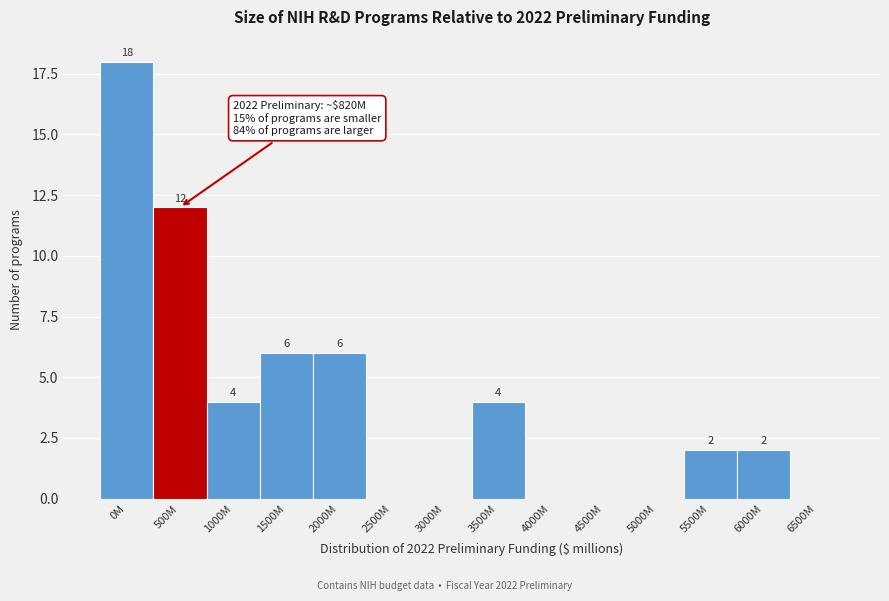

Reading right to left, transcribe all the data shown in this chart.

6500M=0	6000M=2	5500M=2	5000M=0	4500M=0	4000M=0	3500M=4	3000M=0	2500M=0	2000M=6	1500M=6	1000M=4	500M=12	0M=18